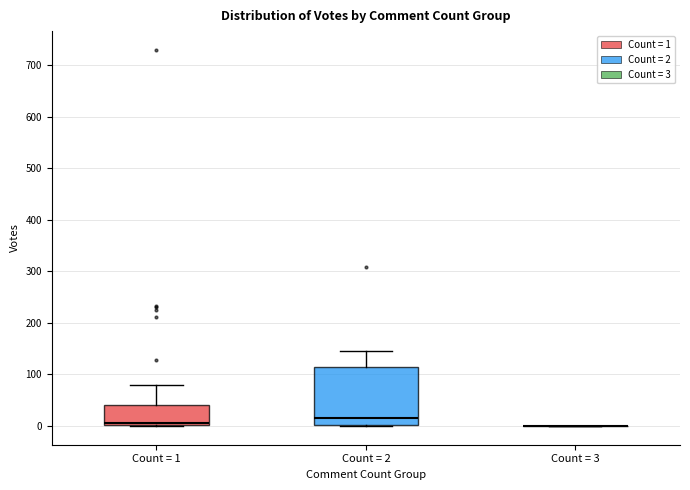

Which box is the tallest, from its lower edge to its upper edge?

Count = 2